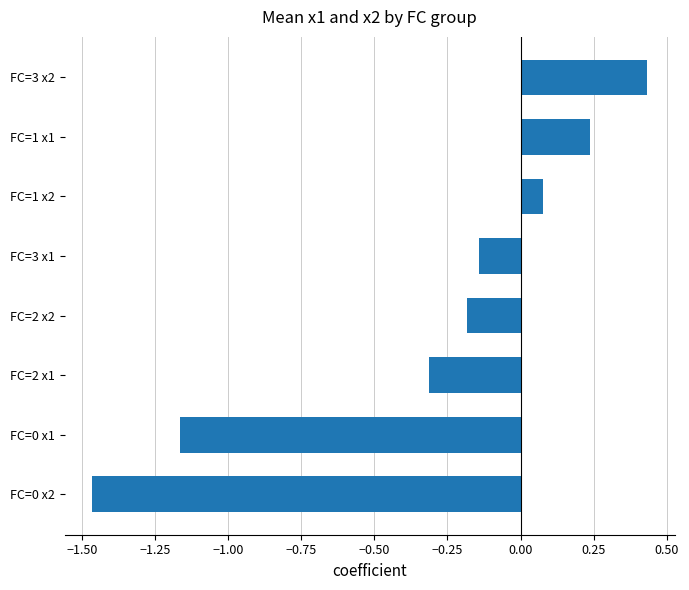

Is it true that the value at FC=2 x2 is -0.3?

False